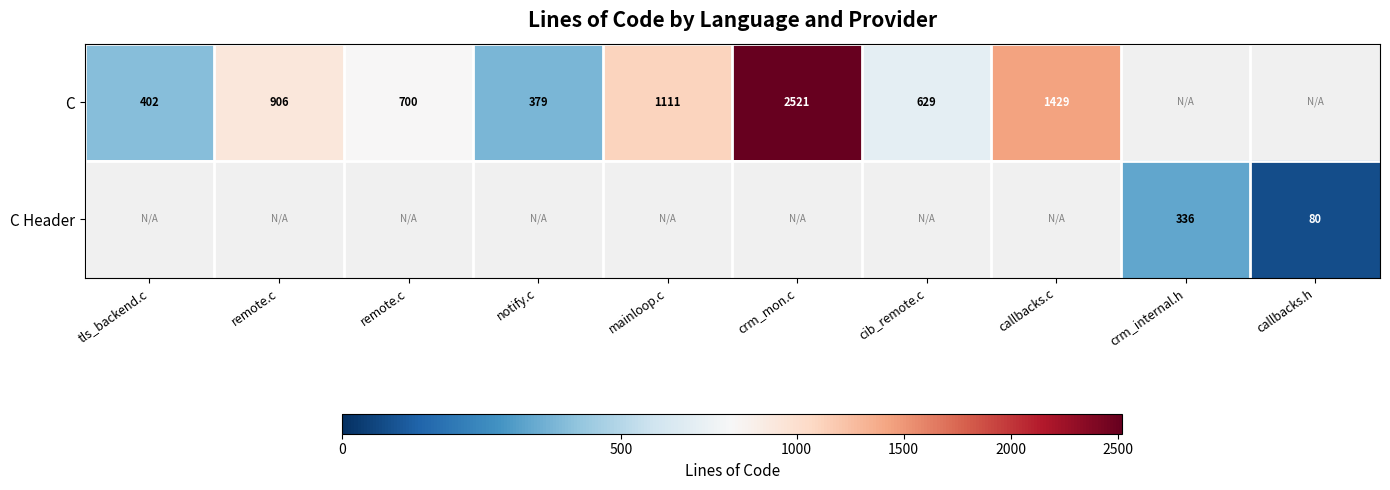

Is it true that C equals 2067.8 at callbacks.c?

False